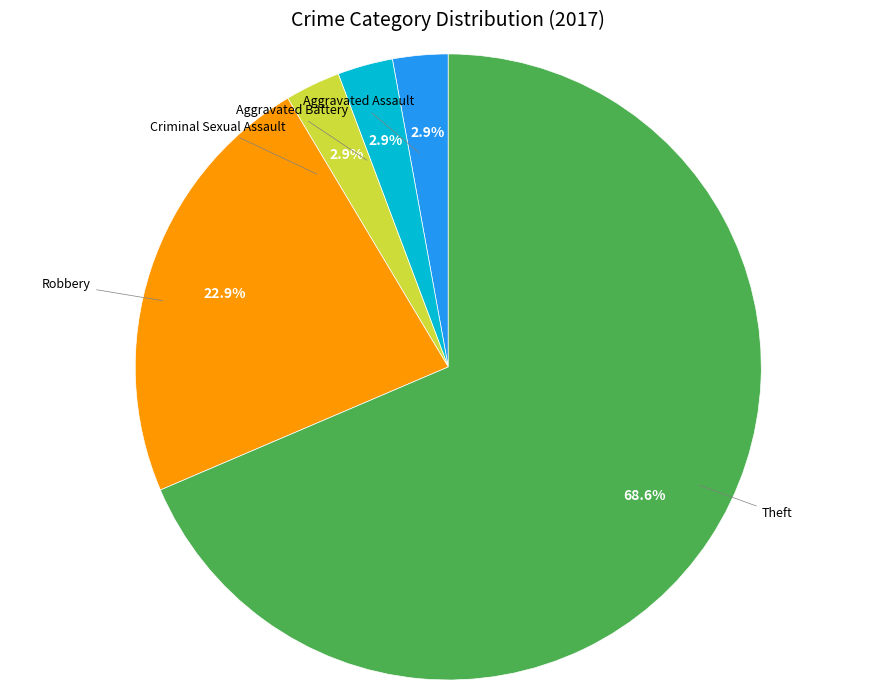

How many slices are in this pie chart?

5